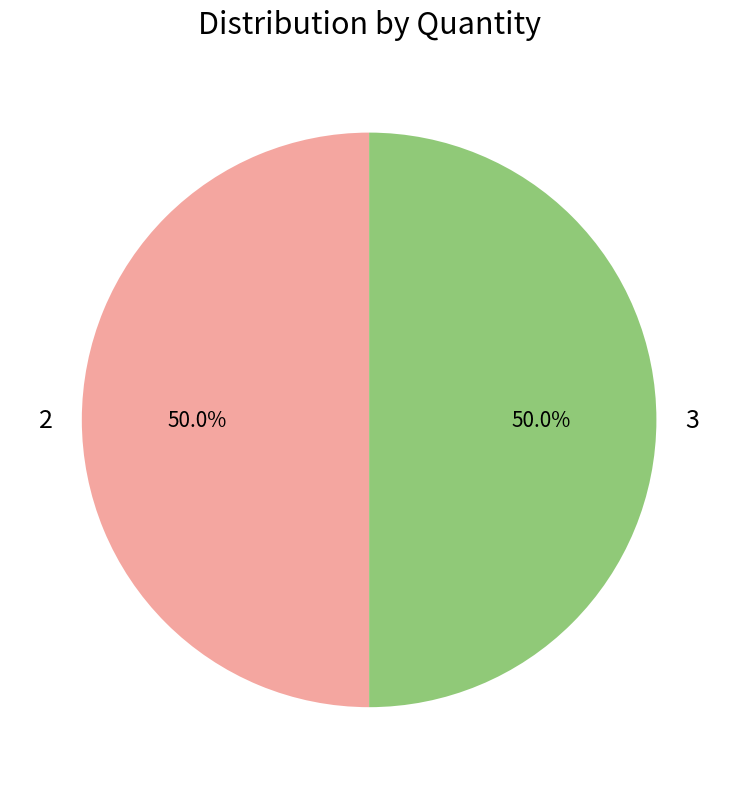

True or false: 3 accounts for 50% of the total.

True